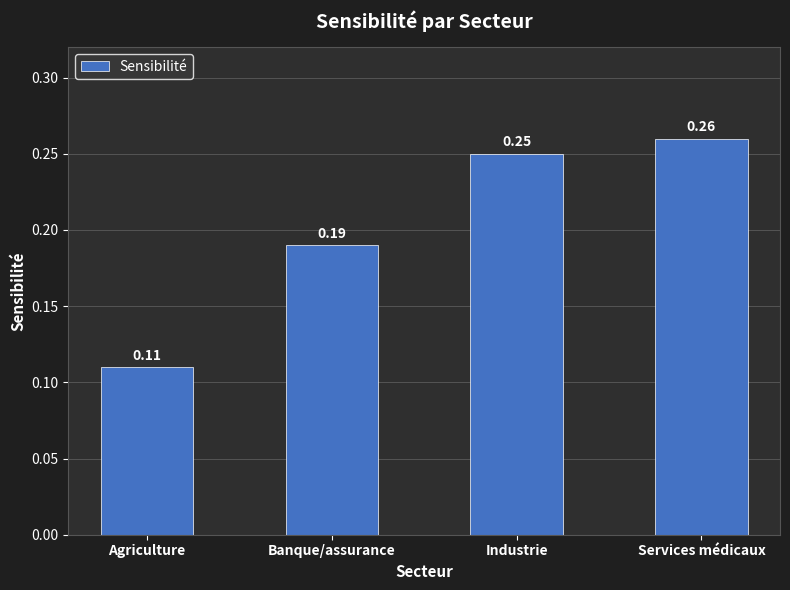

What is the sum of the values at Industrie and Banque/assurance?

0.4